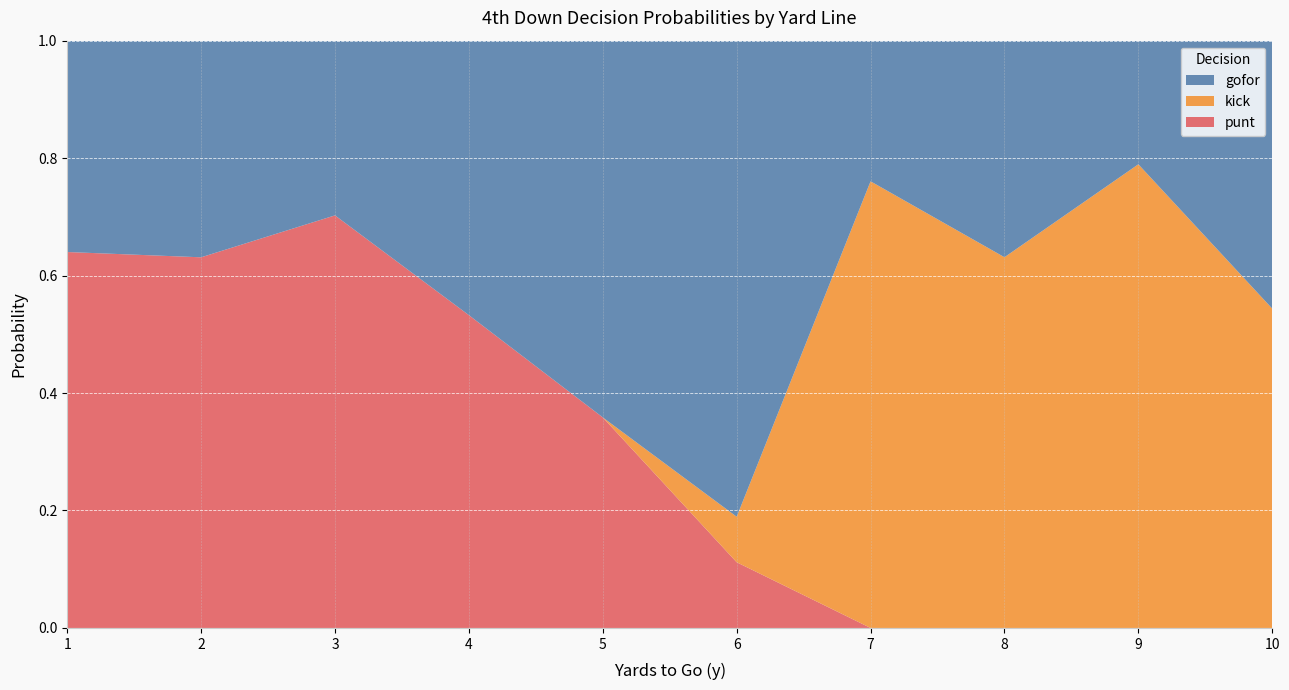

What is the maximum value for punt?

0.7